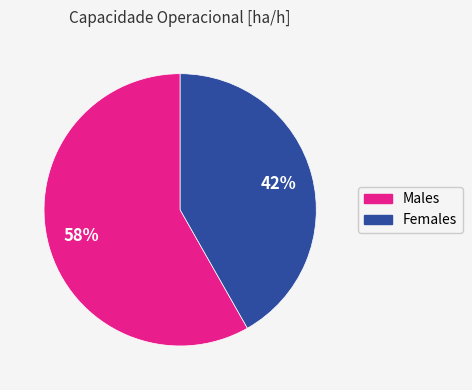

How many segments does this pie chart have?

2